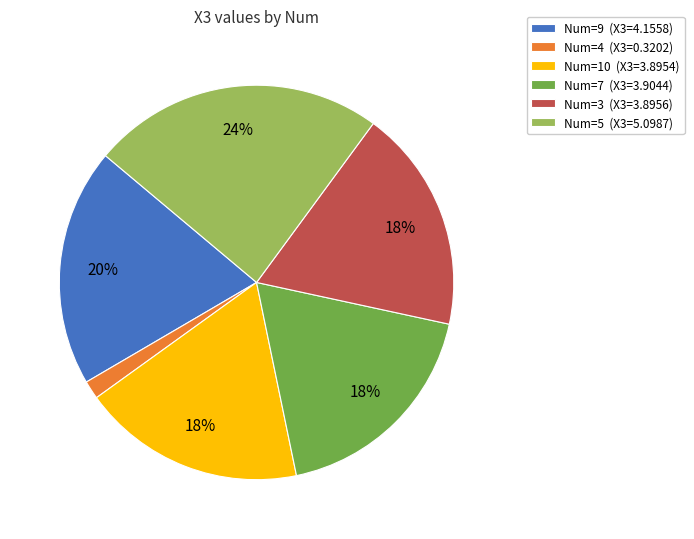

Does any single category account for the majority?

No